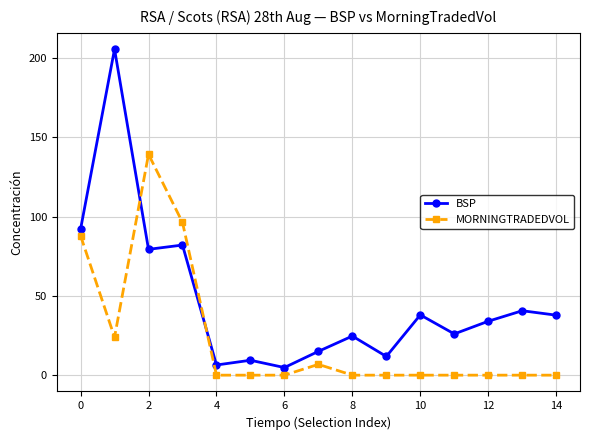

List the series in order of their overall mean, lowest first.

MORNINGTRADEDVOL, BSP